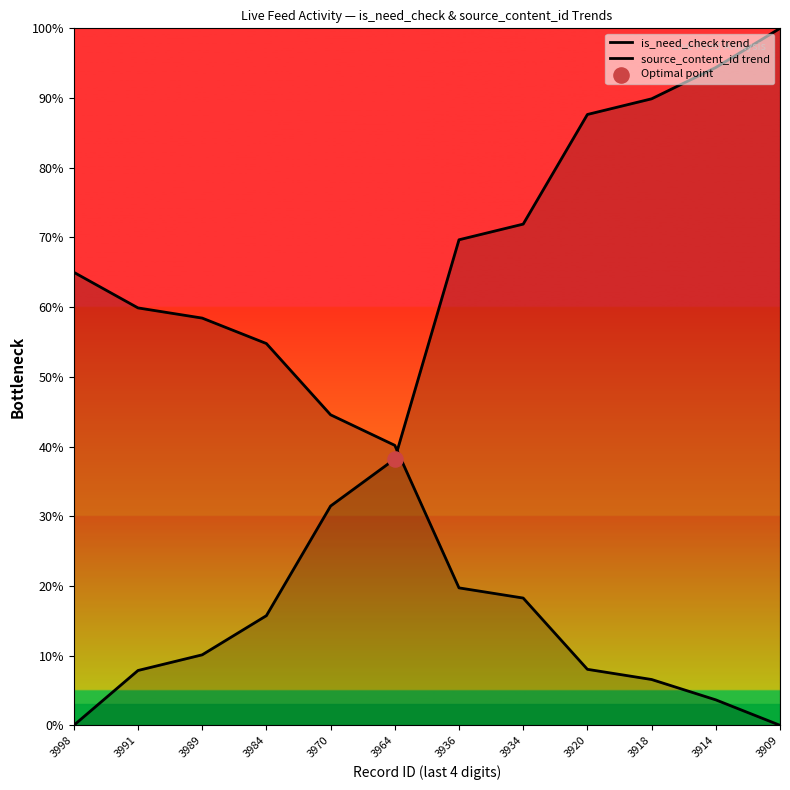

At which category is the sum across all series the highest?

3909